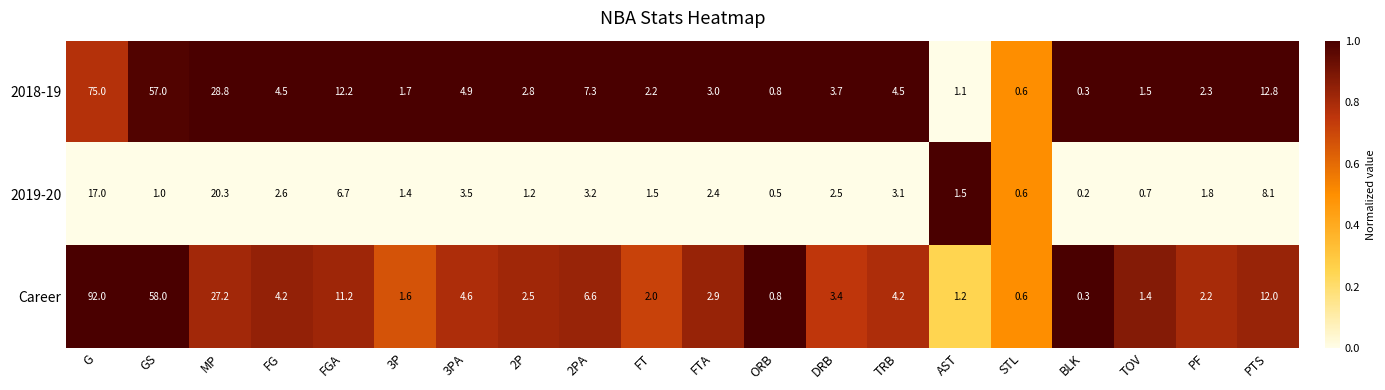

What is the difference between the highest and lowest values at 2PA?

4.1